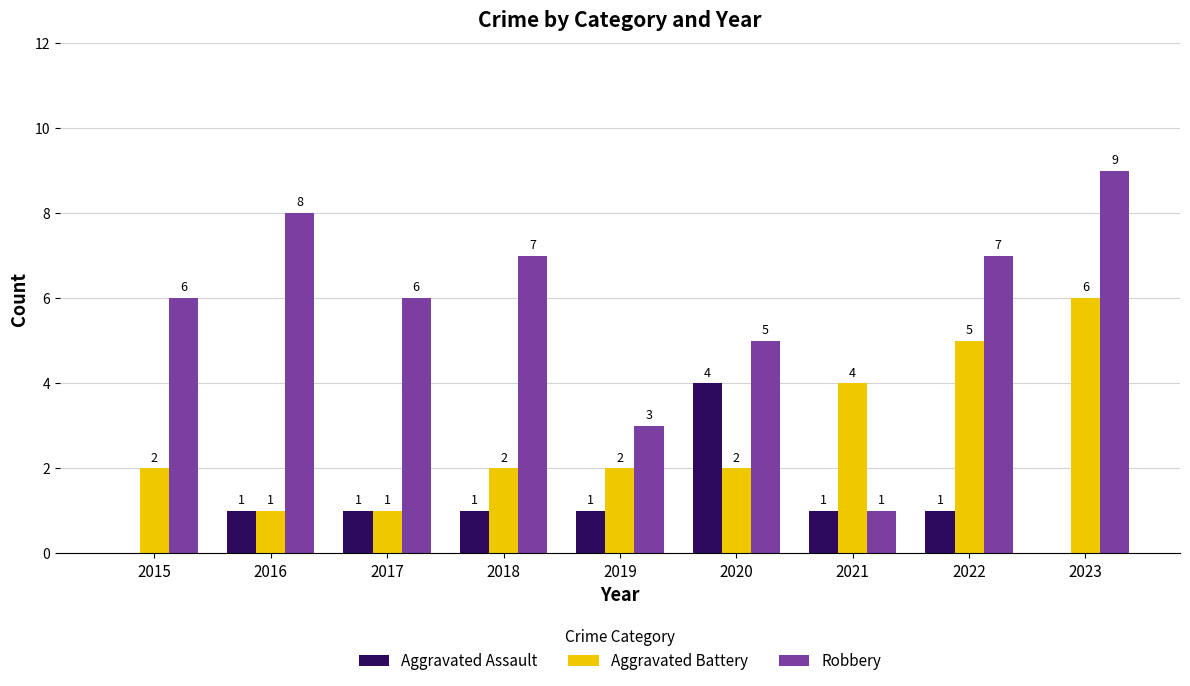

Which series has the largest total across all categories?

Robbery